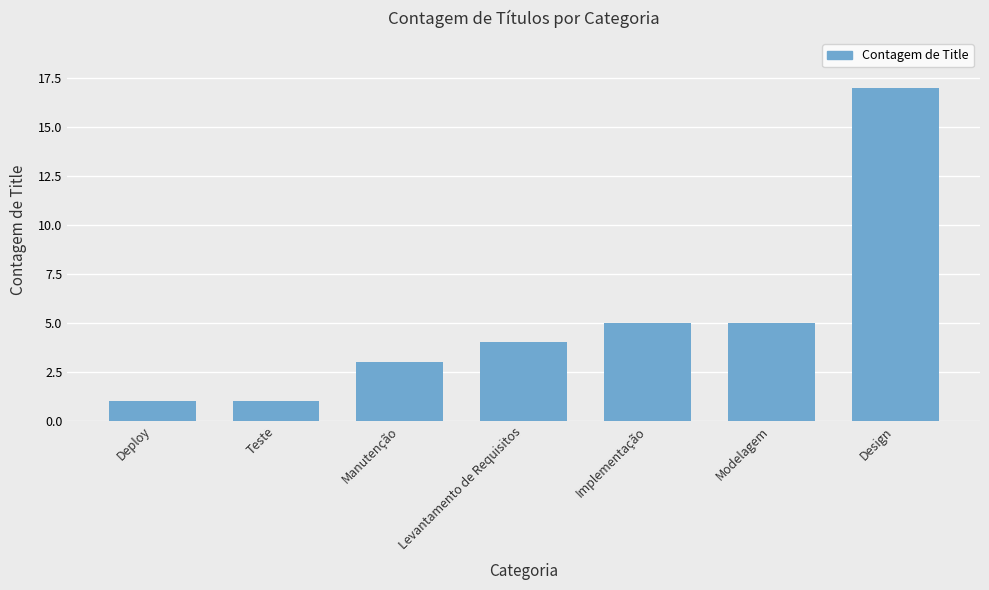

Which category has the highest value across all series?

Design